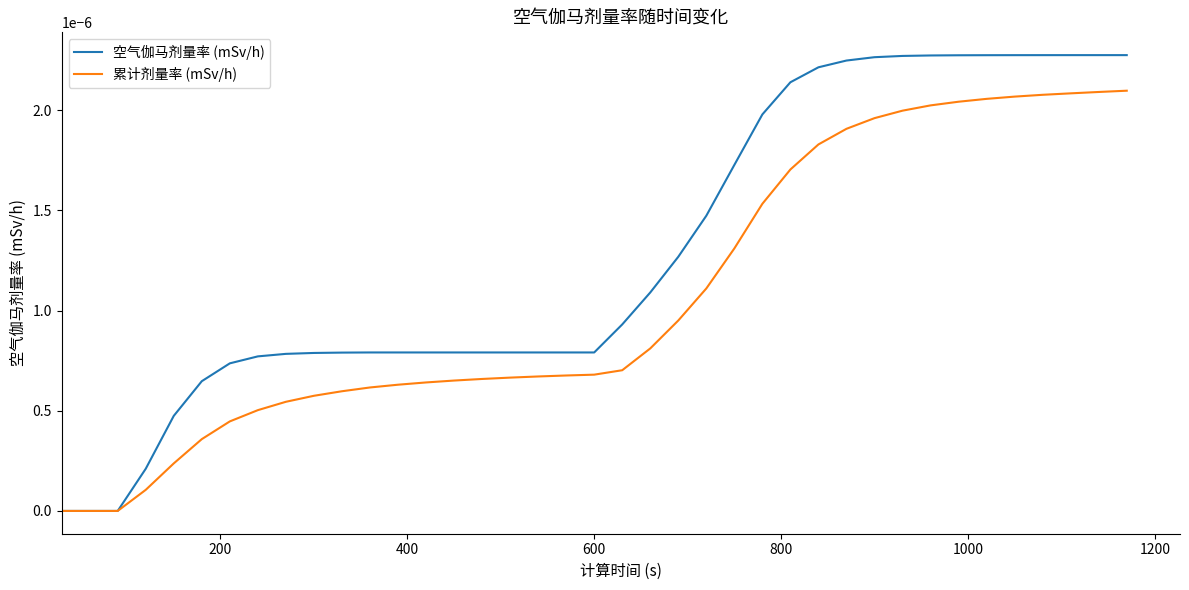

Rank the series by their average value, from lowest to highest.

累计剂量率 (mSv/h), 空气伽马剂量率 (mSv/h)